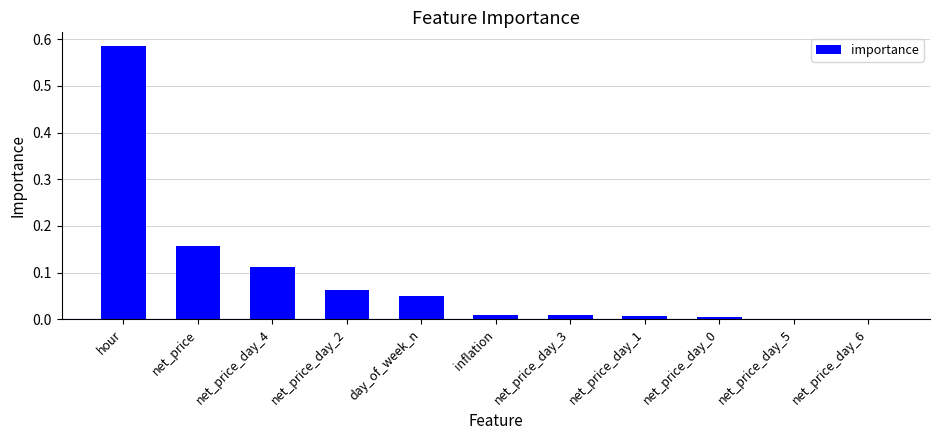

What is the sum of all values?

1.0